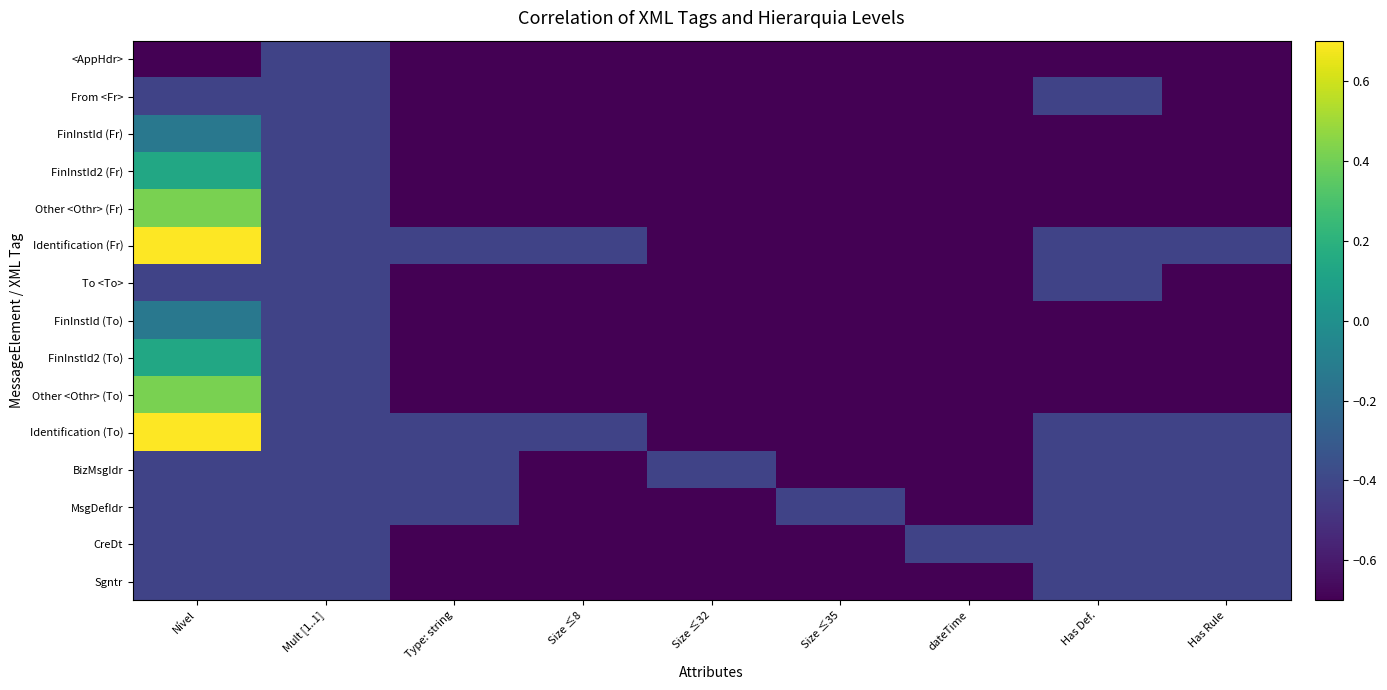

What is the smallest value displayed?

-0.7